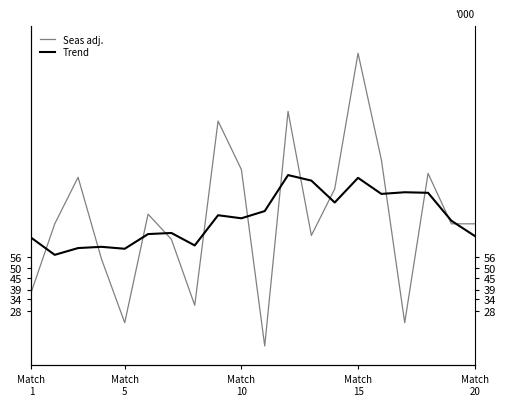

Which series has the largest total across all categories?

Seas adj.